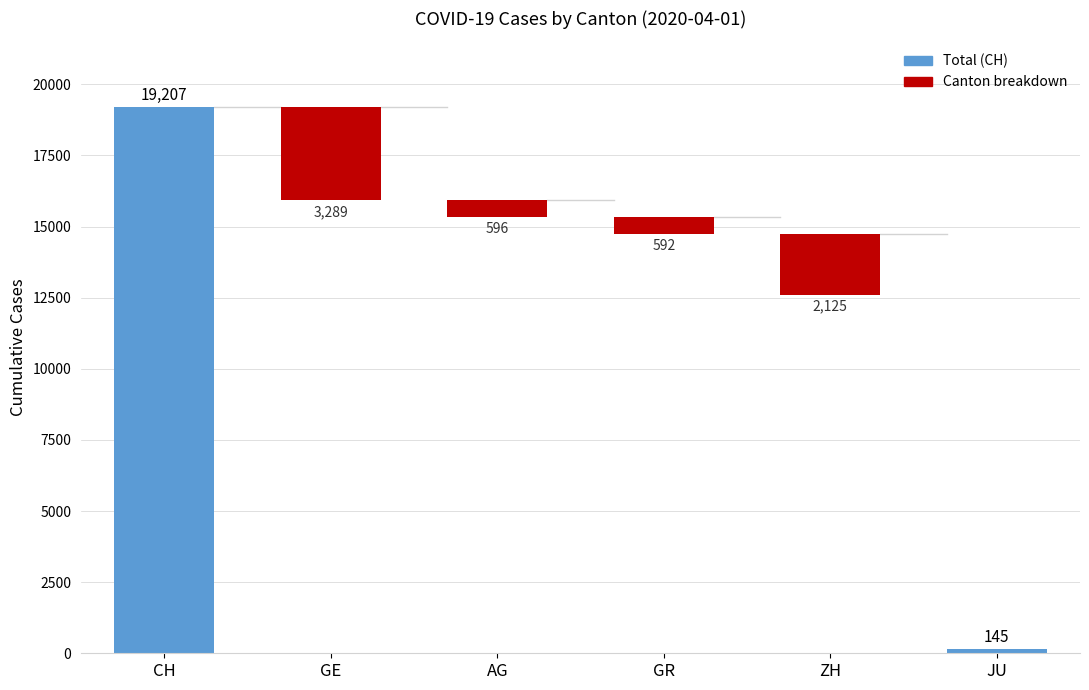

At which label is the value closest to 9676?

GE